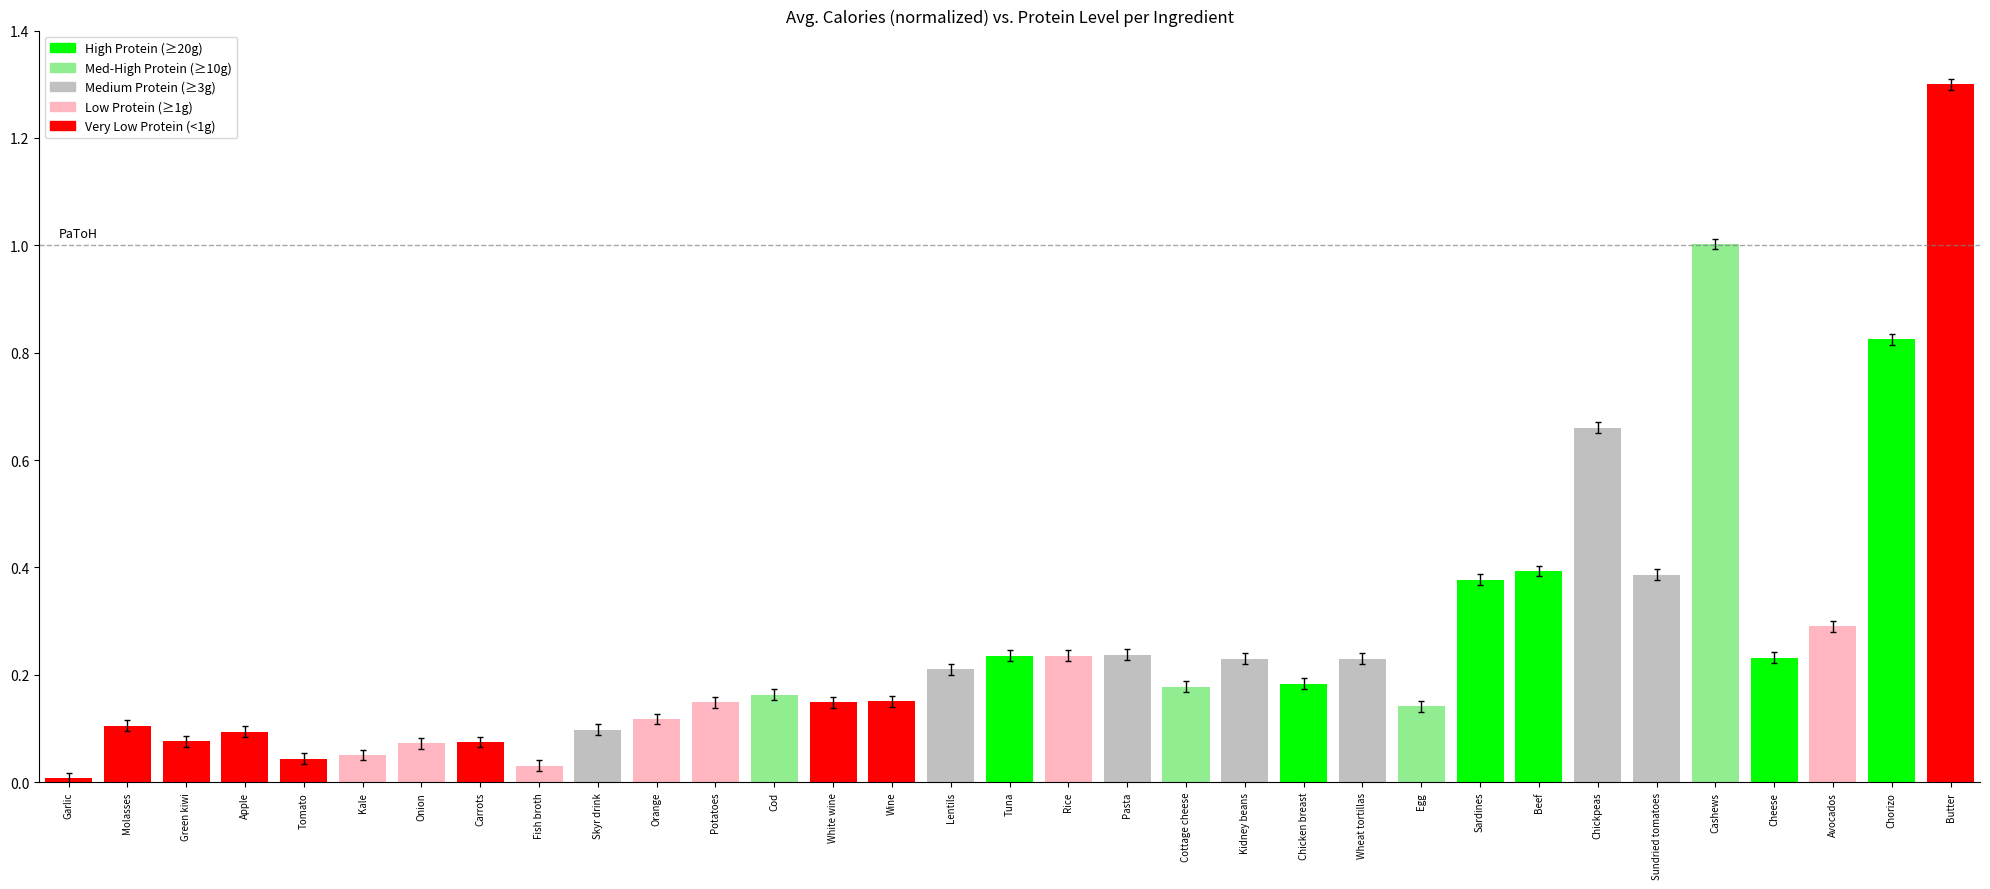

Between Butter and Apple, which is larger?

Butter